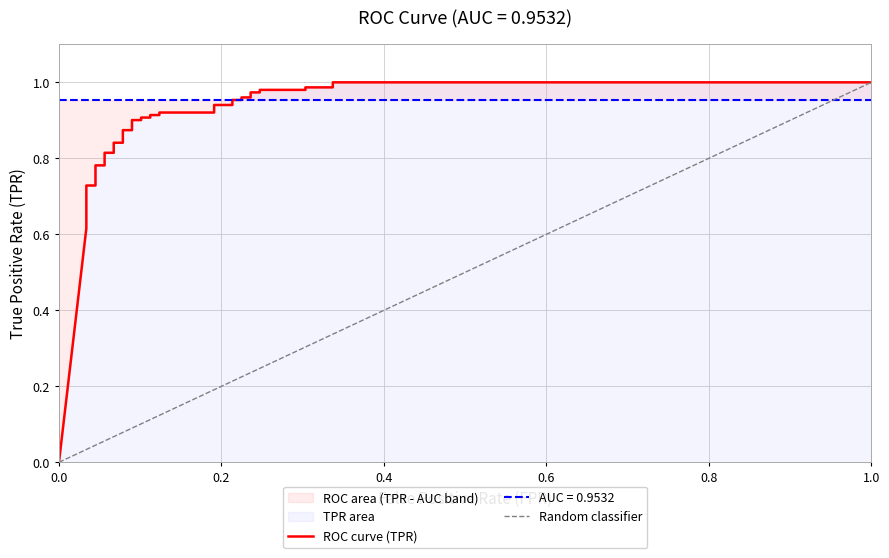

Reading left to right, transcribe all the data shown in this chart.

0.0	0.6	0.7	0.7	0.7	0.7	0.7	0.7	0.8	0.8	0.8	0.8	0.8	0.8	0.9	0.9	0.9	0.9	0.9	0.9	0.9	0.9	0.9	0.9	0.9	0.9	1.0	1.0	1.0	1.0	1.0	1.0	1.0	1.0	1.0	1.0	1.0	1.0